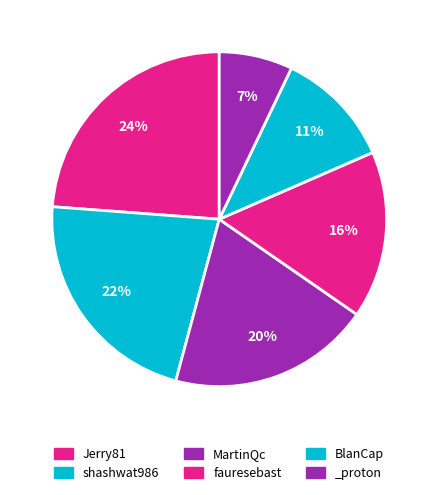

What is the ratio of the value at BlanCap to the value at _proton?

1.6